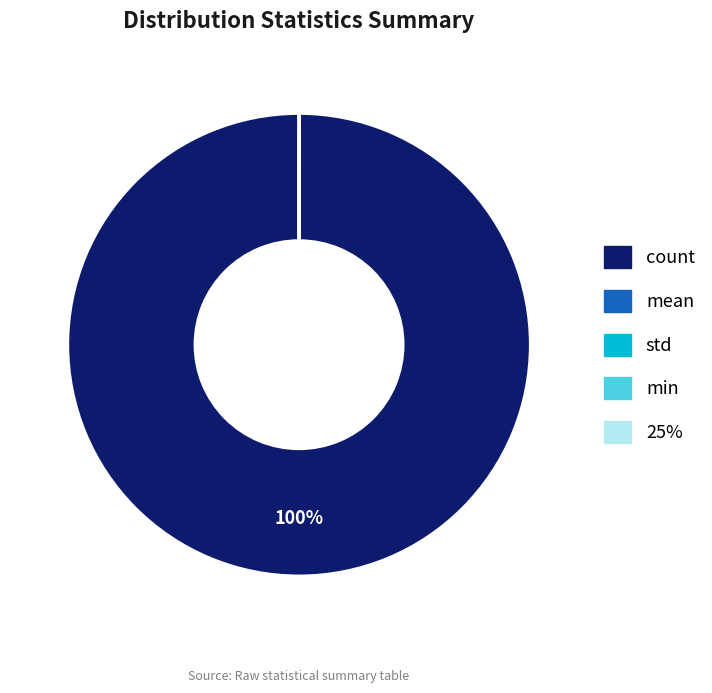

To the nearest percent, what percentage of the pie is count?

100%